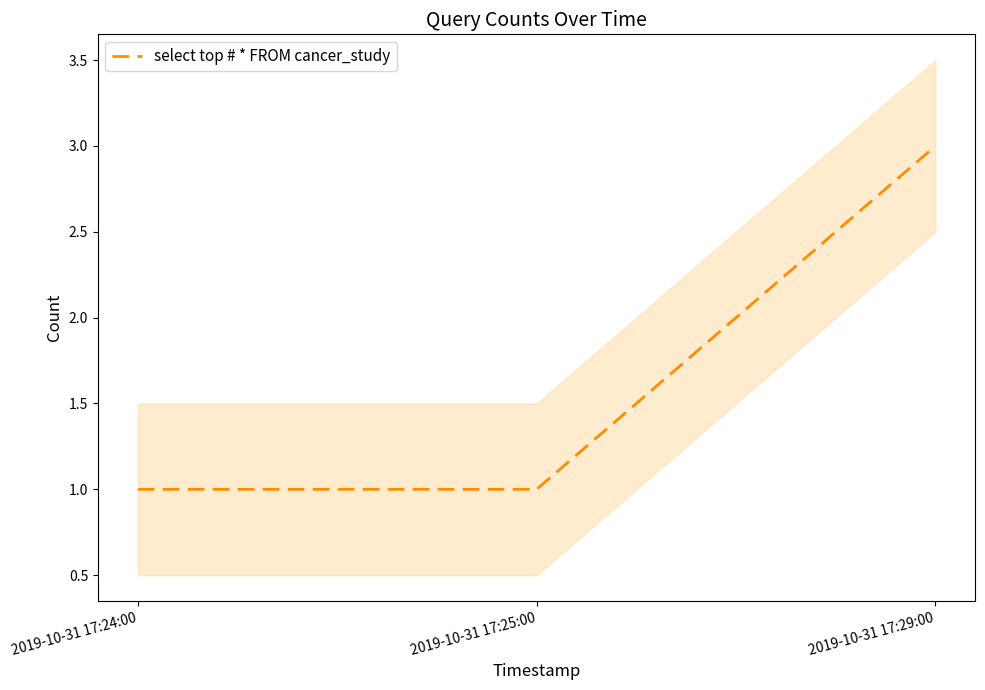

What position from the left is 2019-10-31 17:24:00?

1